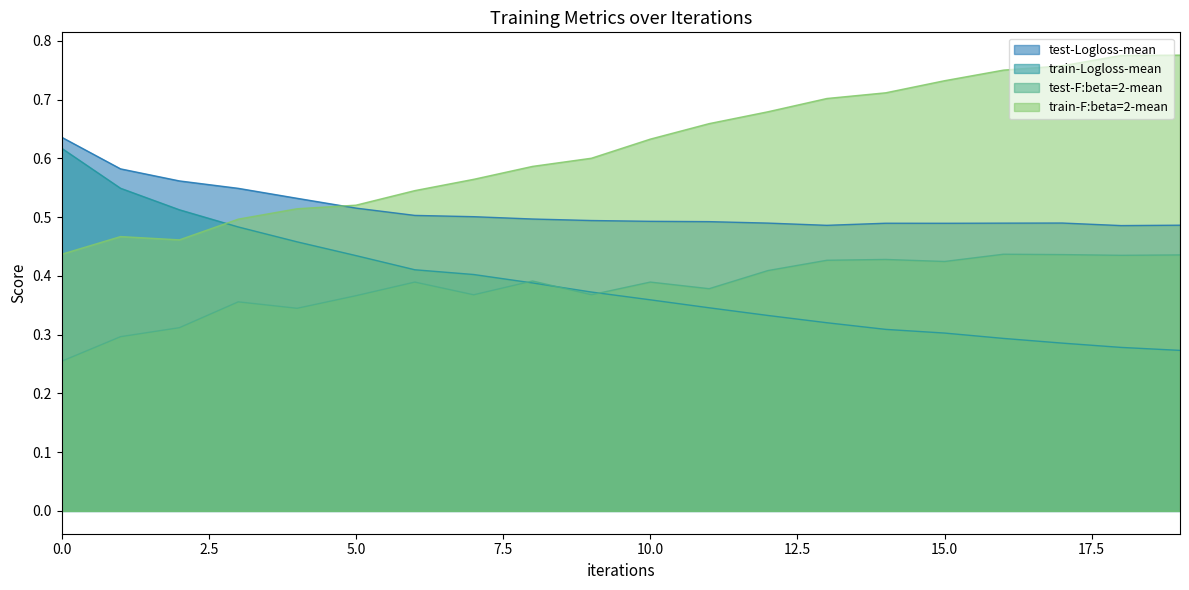

True or false: test-F:beta=2-mean and train-Logloss-mean cross at least once.

True